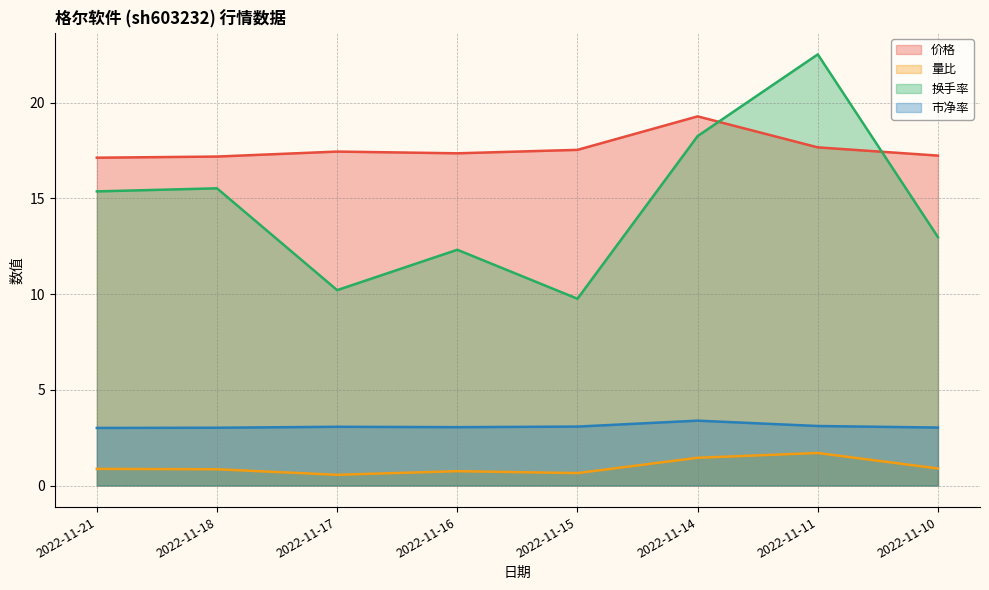

True or false: 价格 and 市净率 intersect in this chart.

False